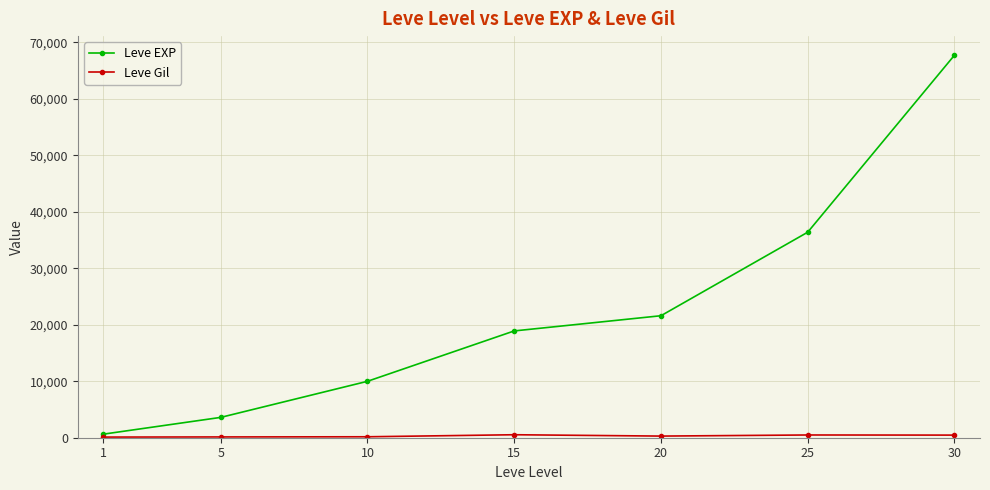

How many lines are shown in the chart?

2